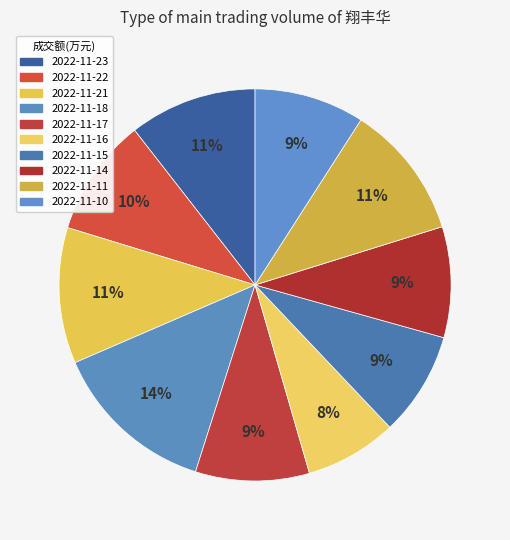

Does any single category account for the majority?

No